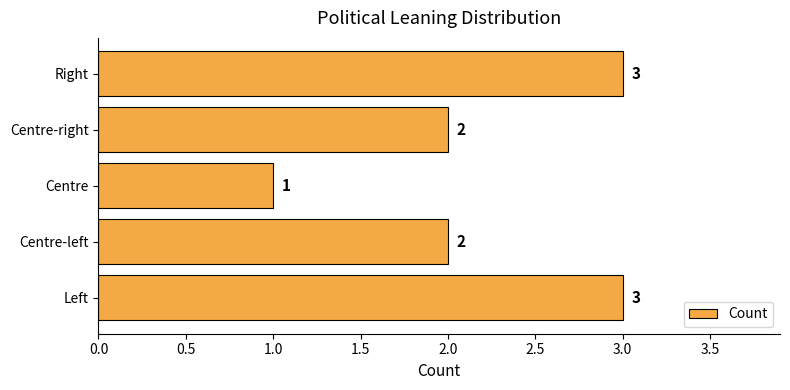

What is the change in value from Centre-right to Right?

+1